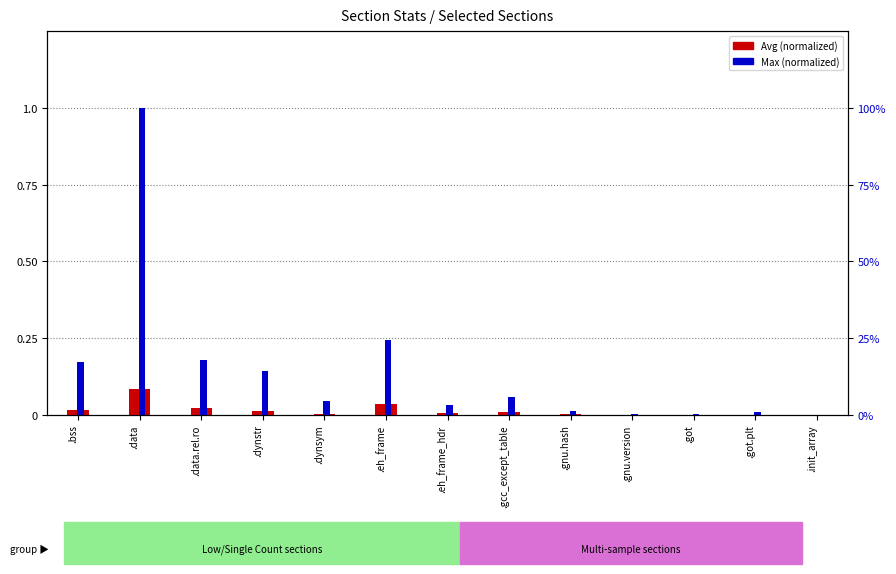

What is the maximum value shown in the chart?

1.0